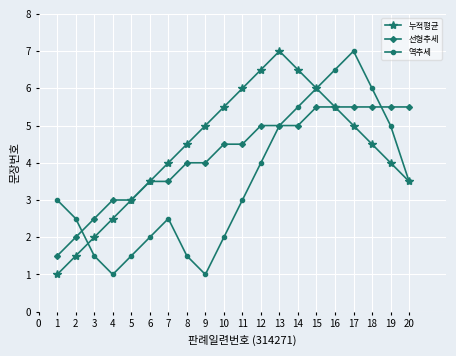

How many interior local peaks does the 누적평균 series have?

1